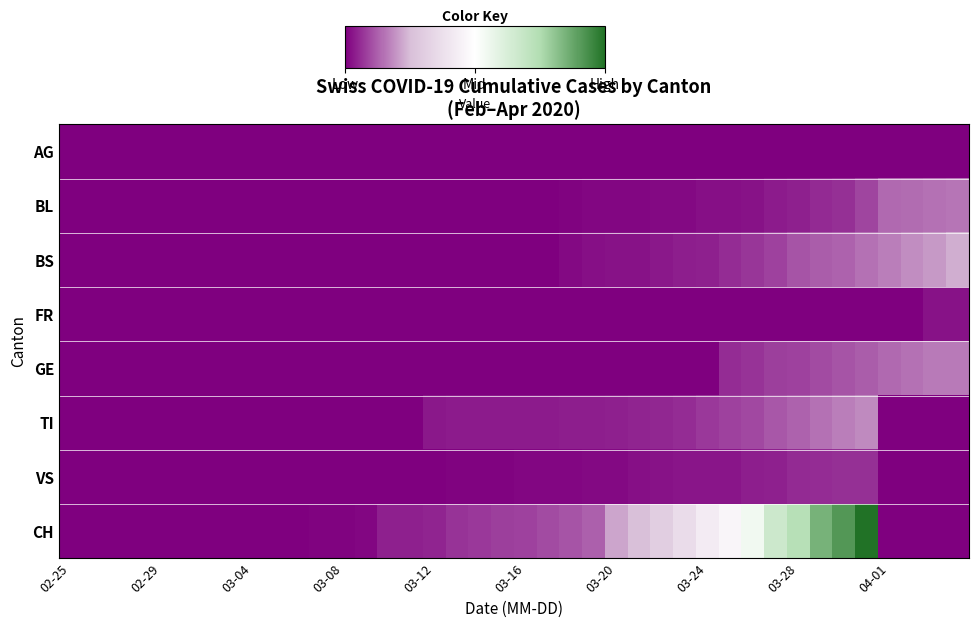

Count the number of data series in this chart.

8